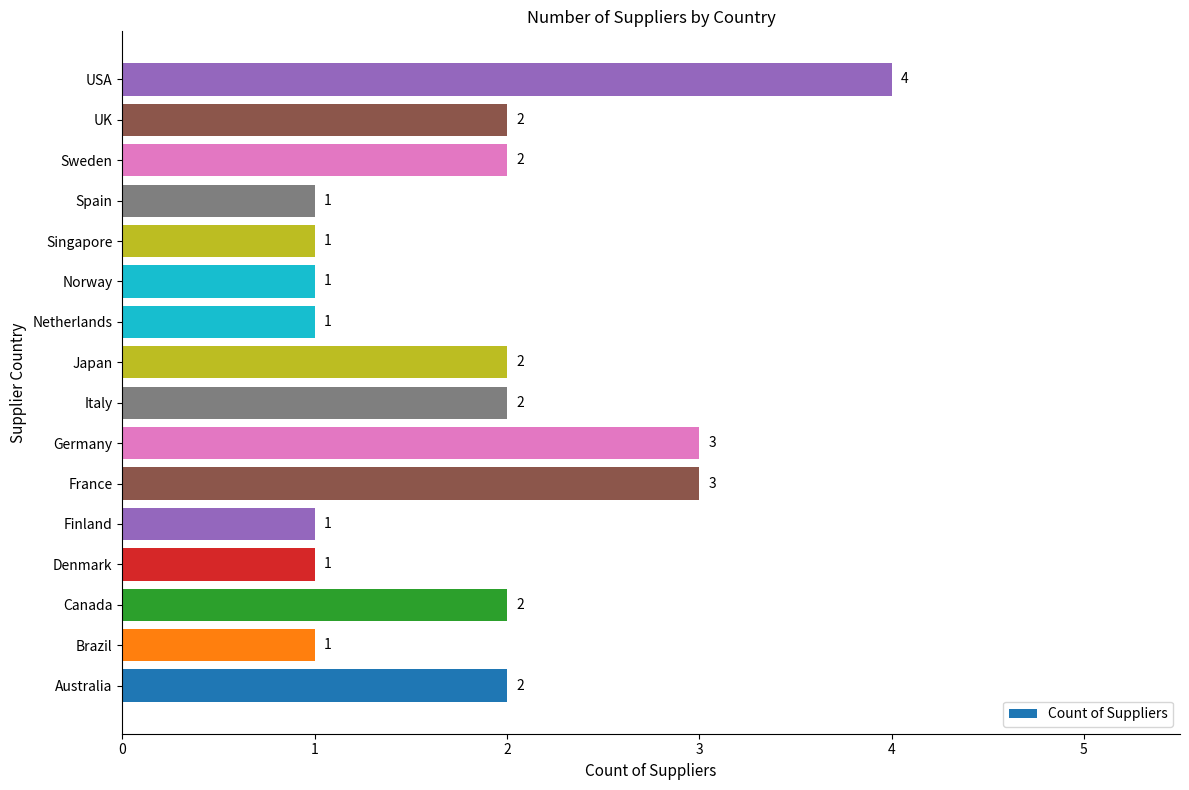

Which label corresponds to the largest value in the chart?

USA